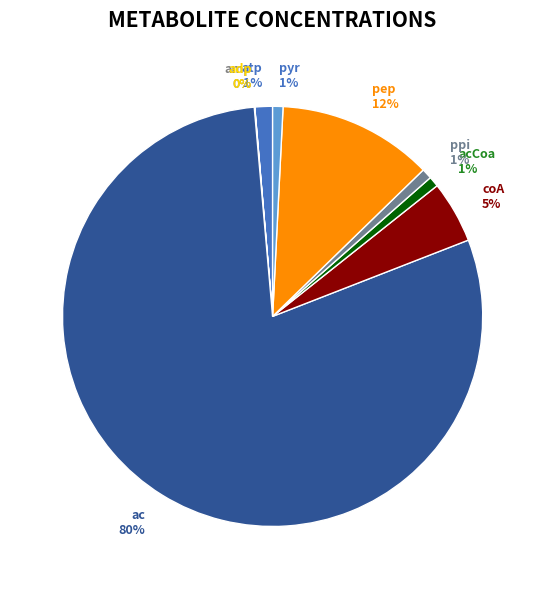

Which category has the biggest portion of the pie?

ac